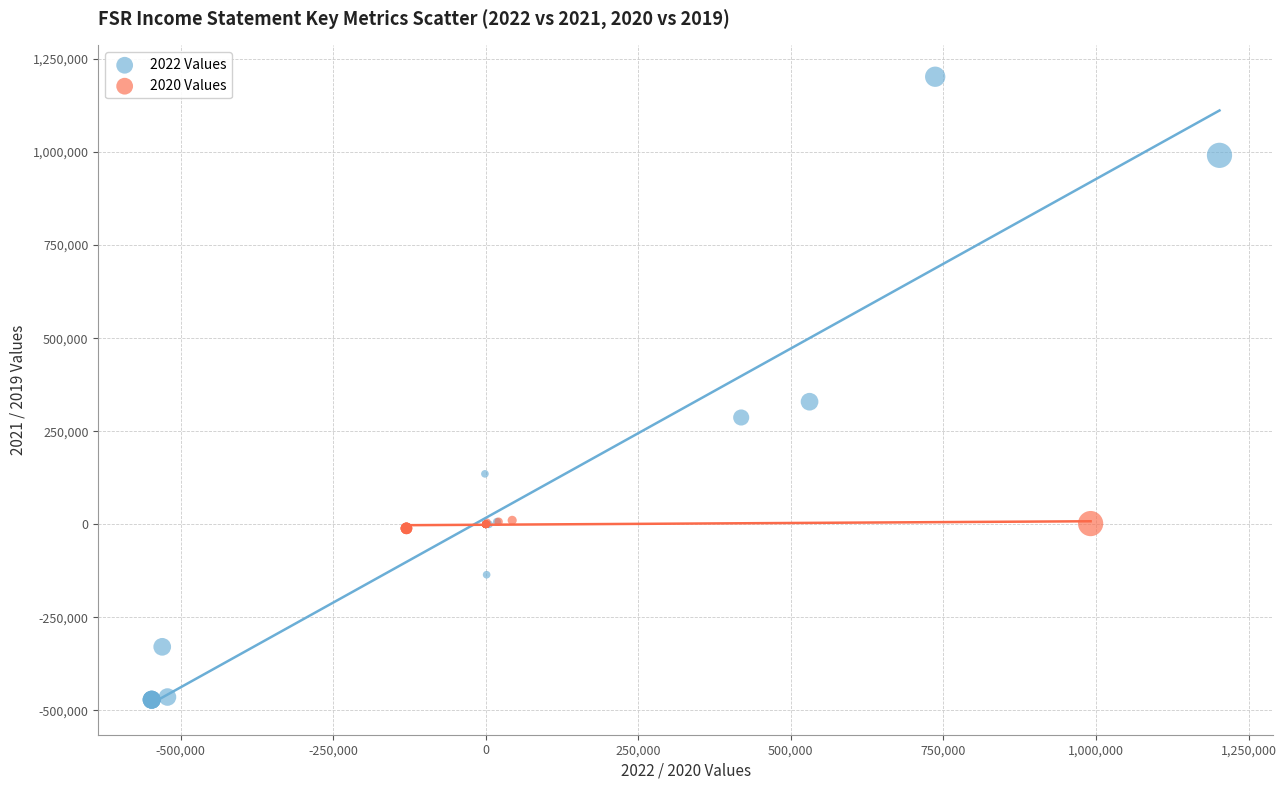

What are all the series names shown in the legend?

2022 Values, 2020 Values